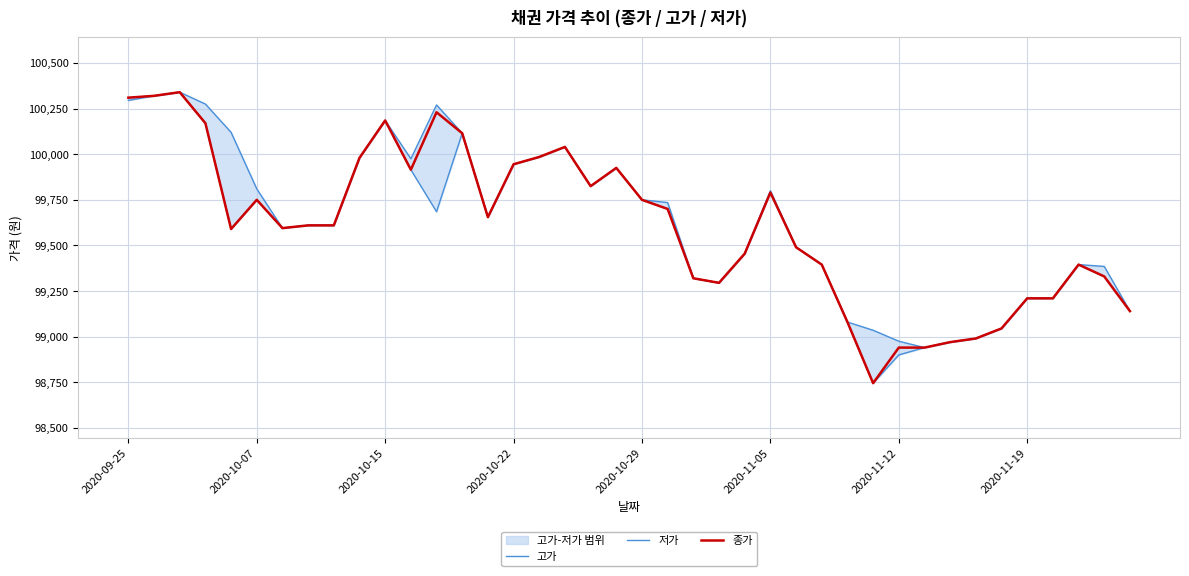

True or false: 고가 has more than 1 interior local peaks.

True